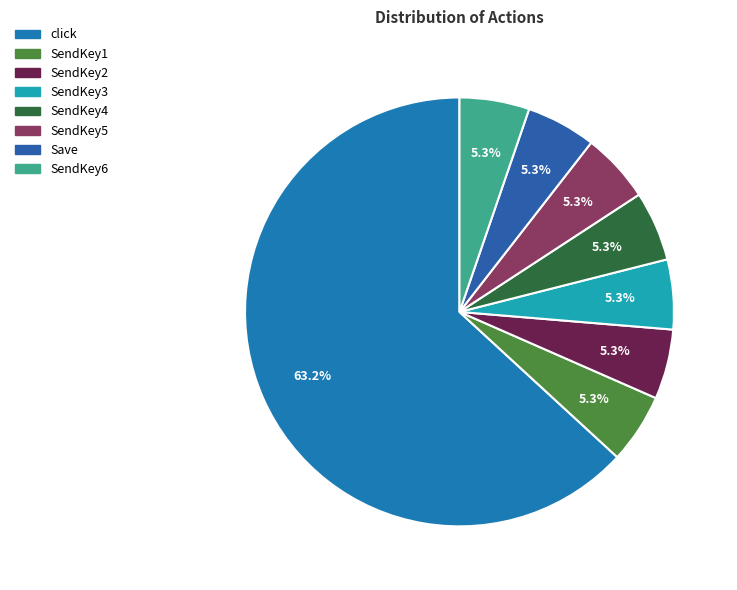

What percentage is the SendKey6 slice, to the nearest percent?

5%